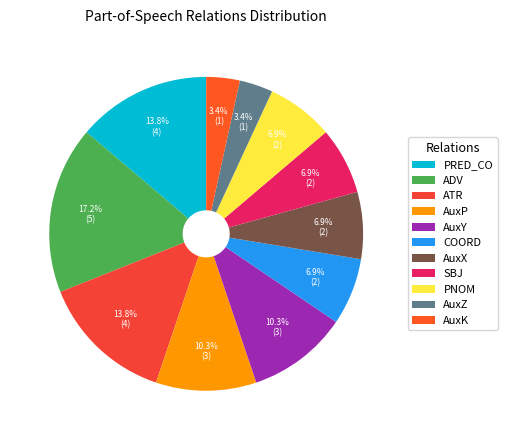

Does COORD represent more than half of the total?

No